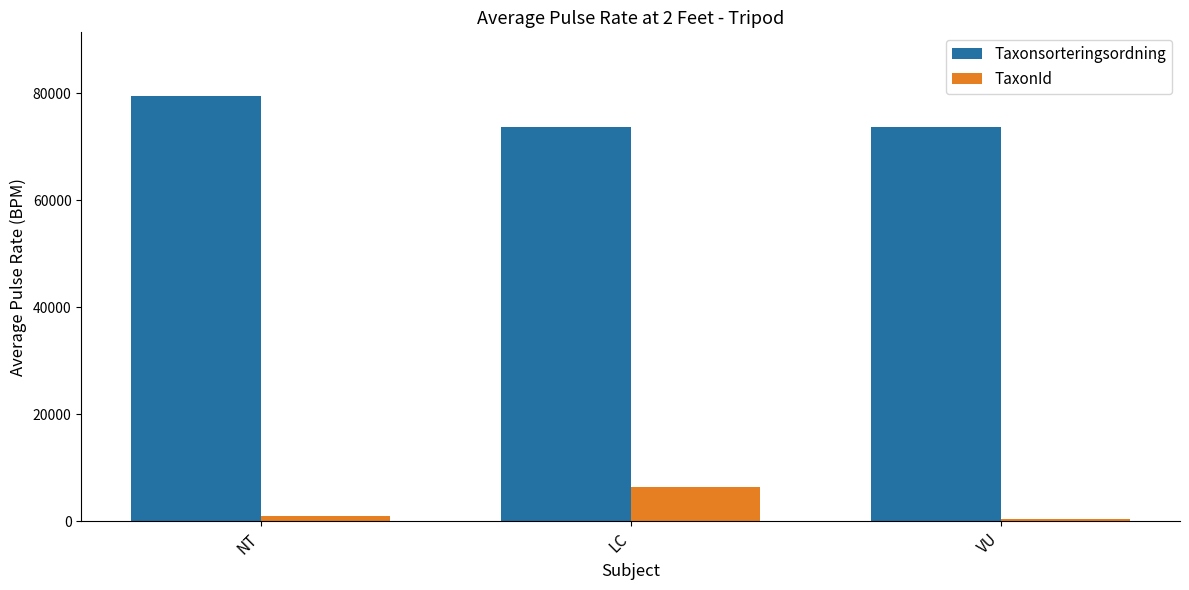

What is the maximum value for TaxonId?

6439